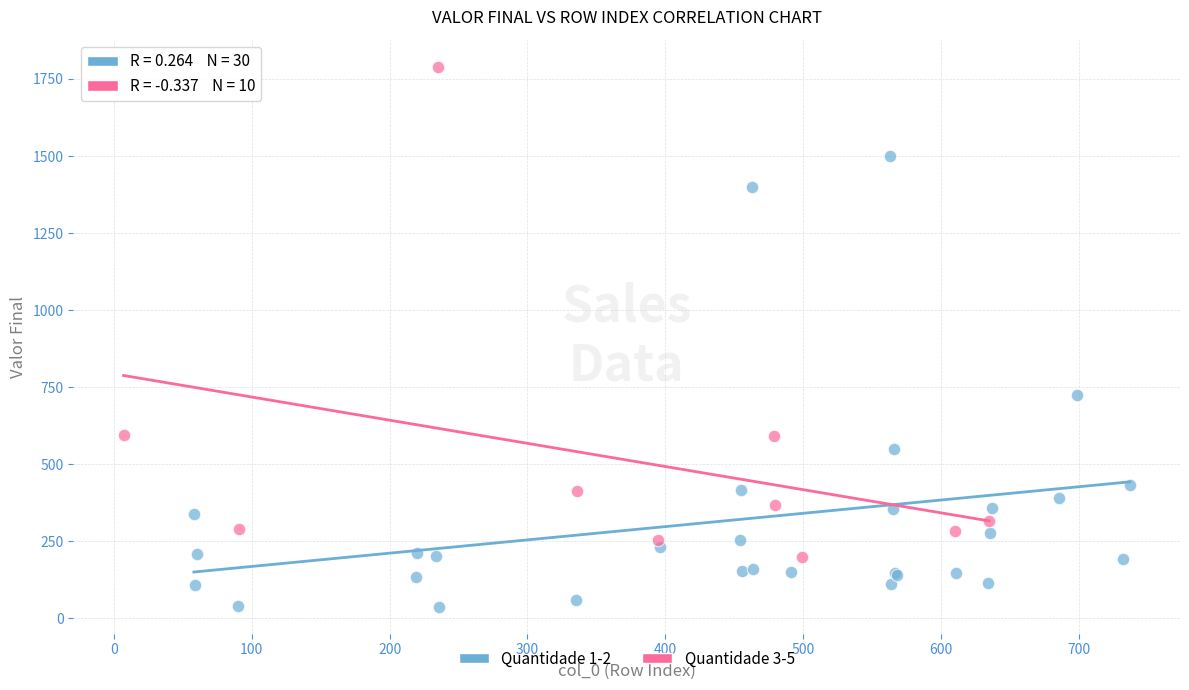

Which series contains the lowest Y value?

Quantidade 1-2